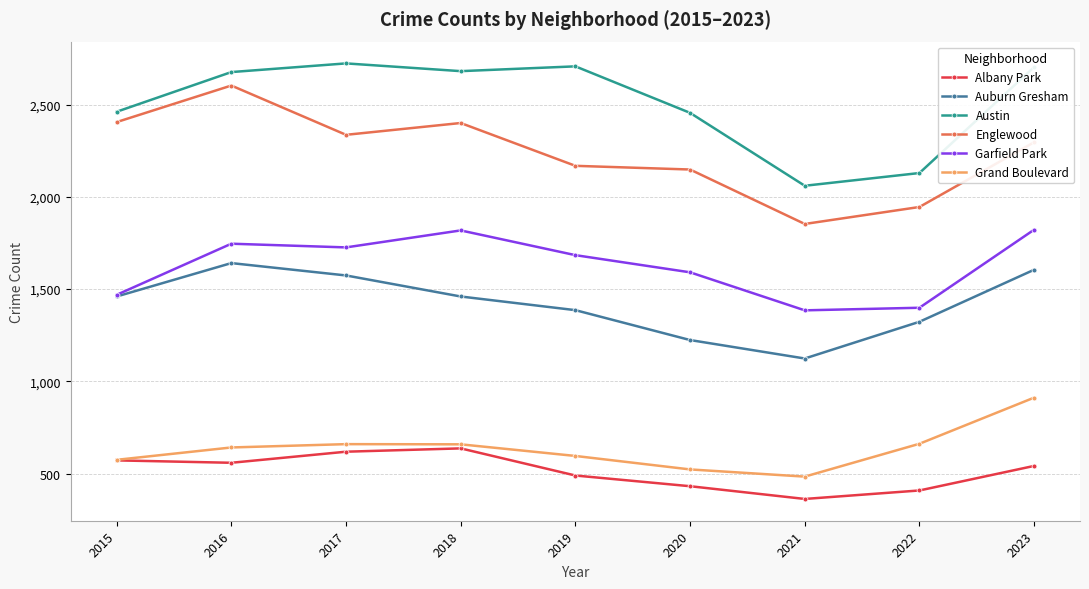

True or false: Austin and Englewood cross at least once.

False